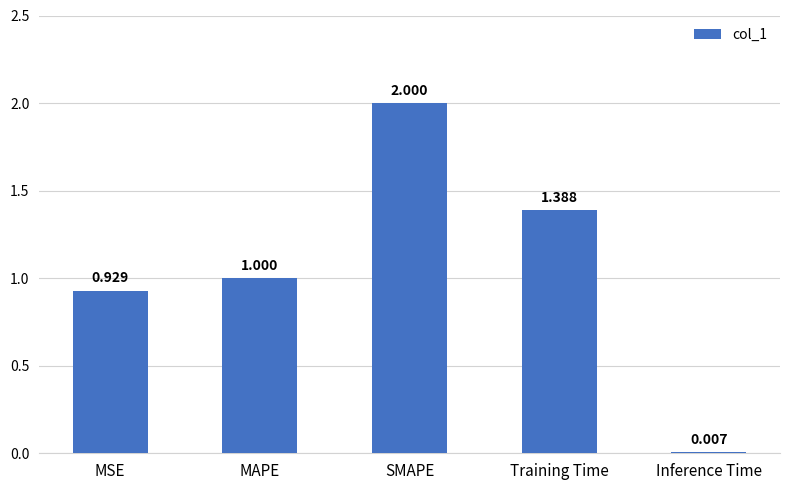

Between MSE and Inference Time, which is larger?

MSE